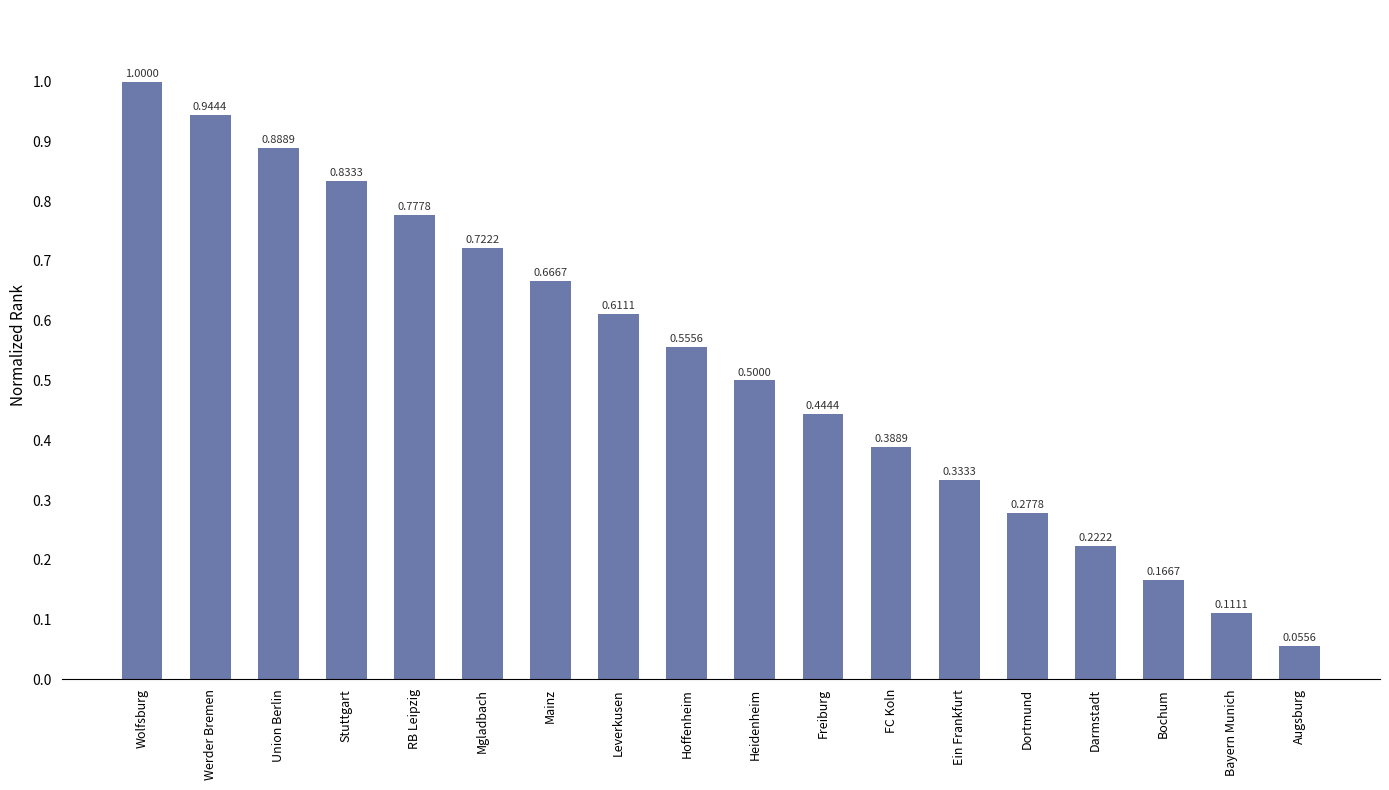

At which label is the value closest to 0?

Augsburg